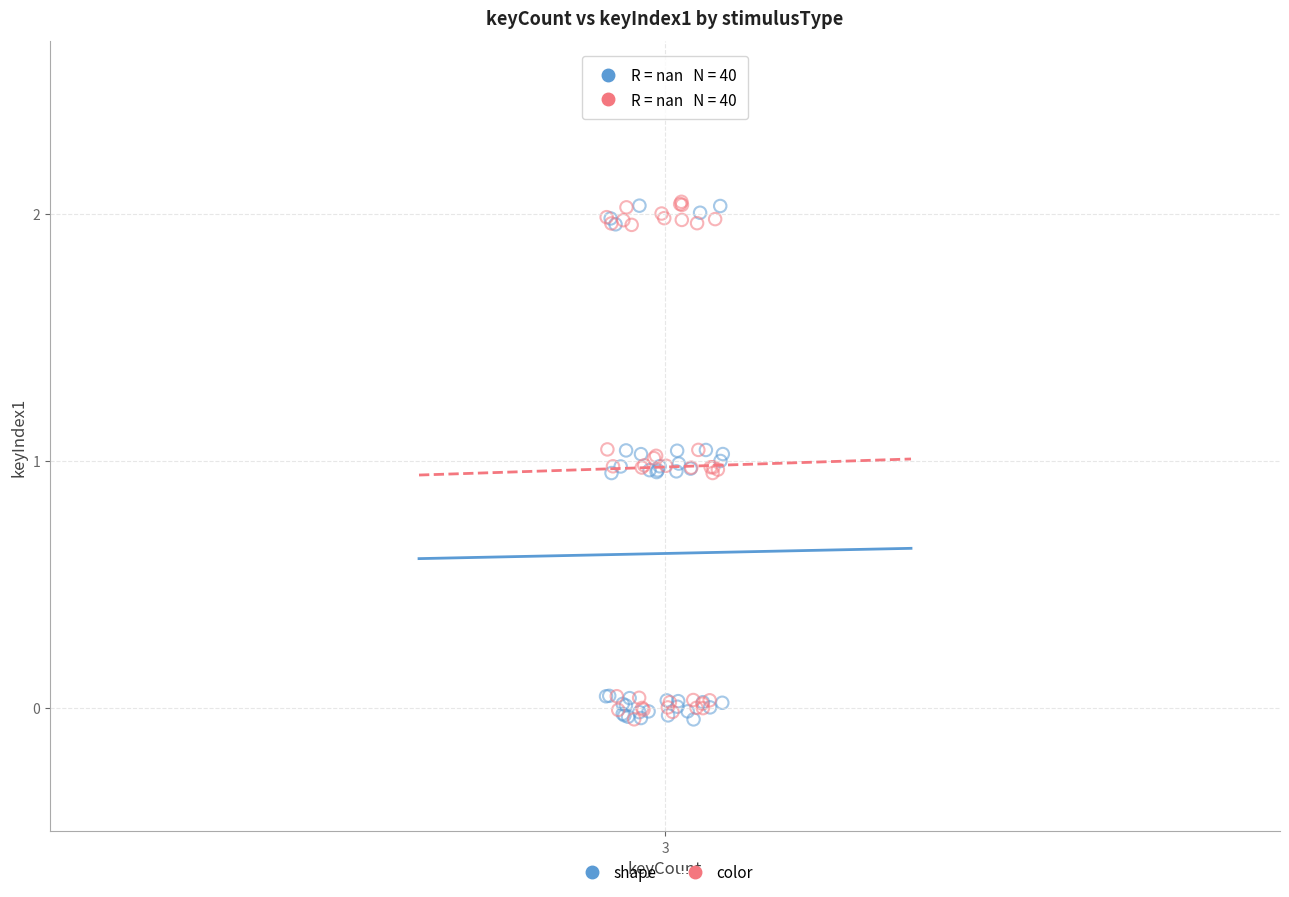

What are all the series names shown in the legend?

shape, color